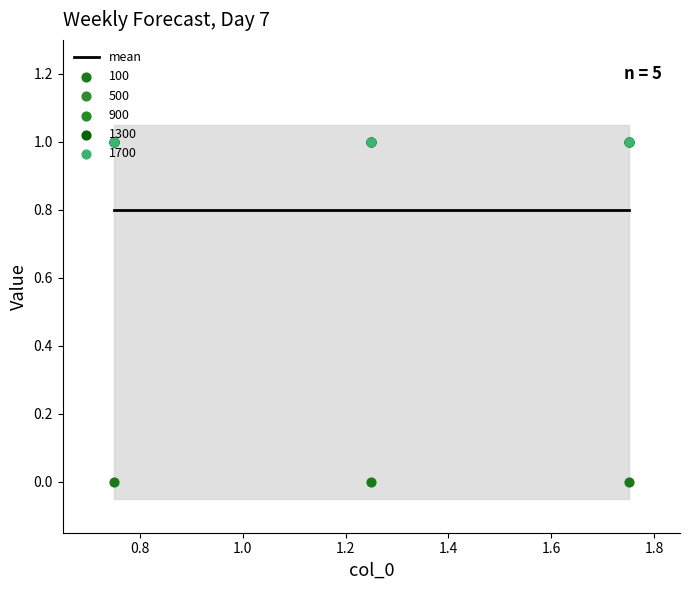

What is the total value across all series at 1.25?

4